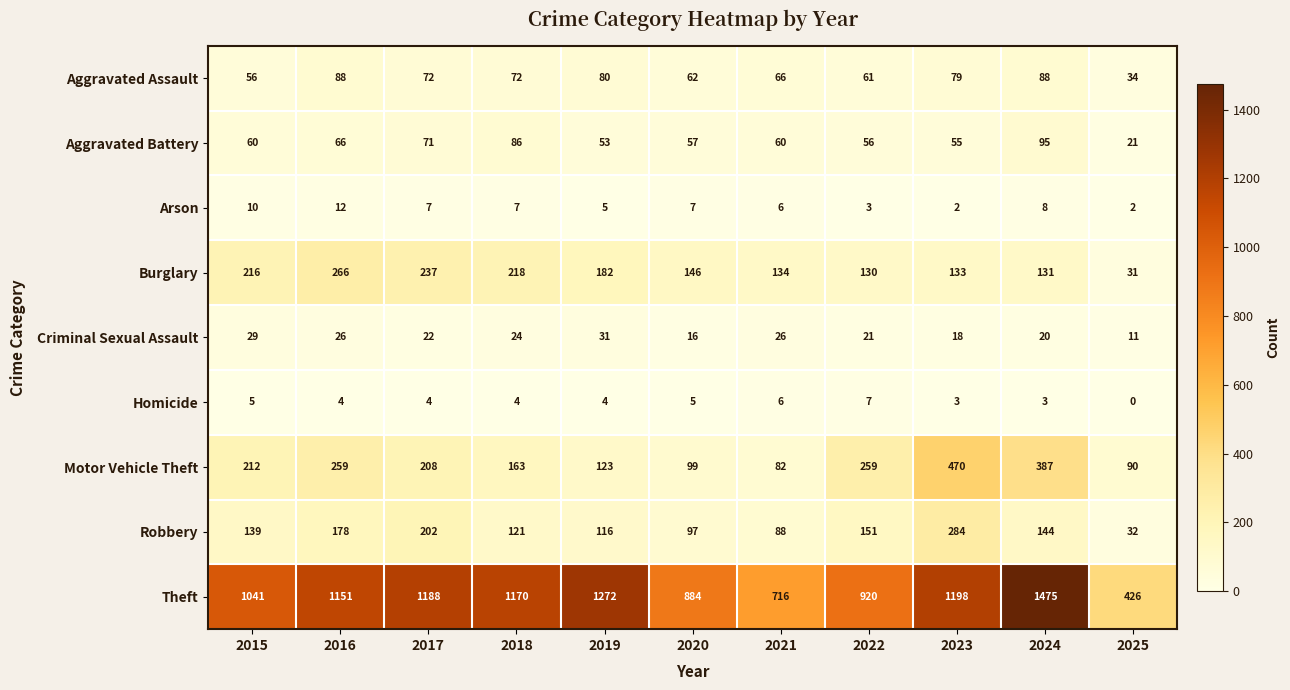

The value of Robbery at 2023 is 455. True or false?

False